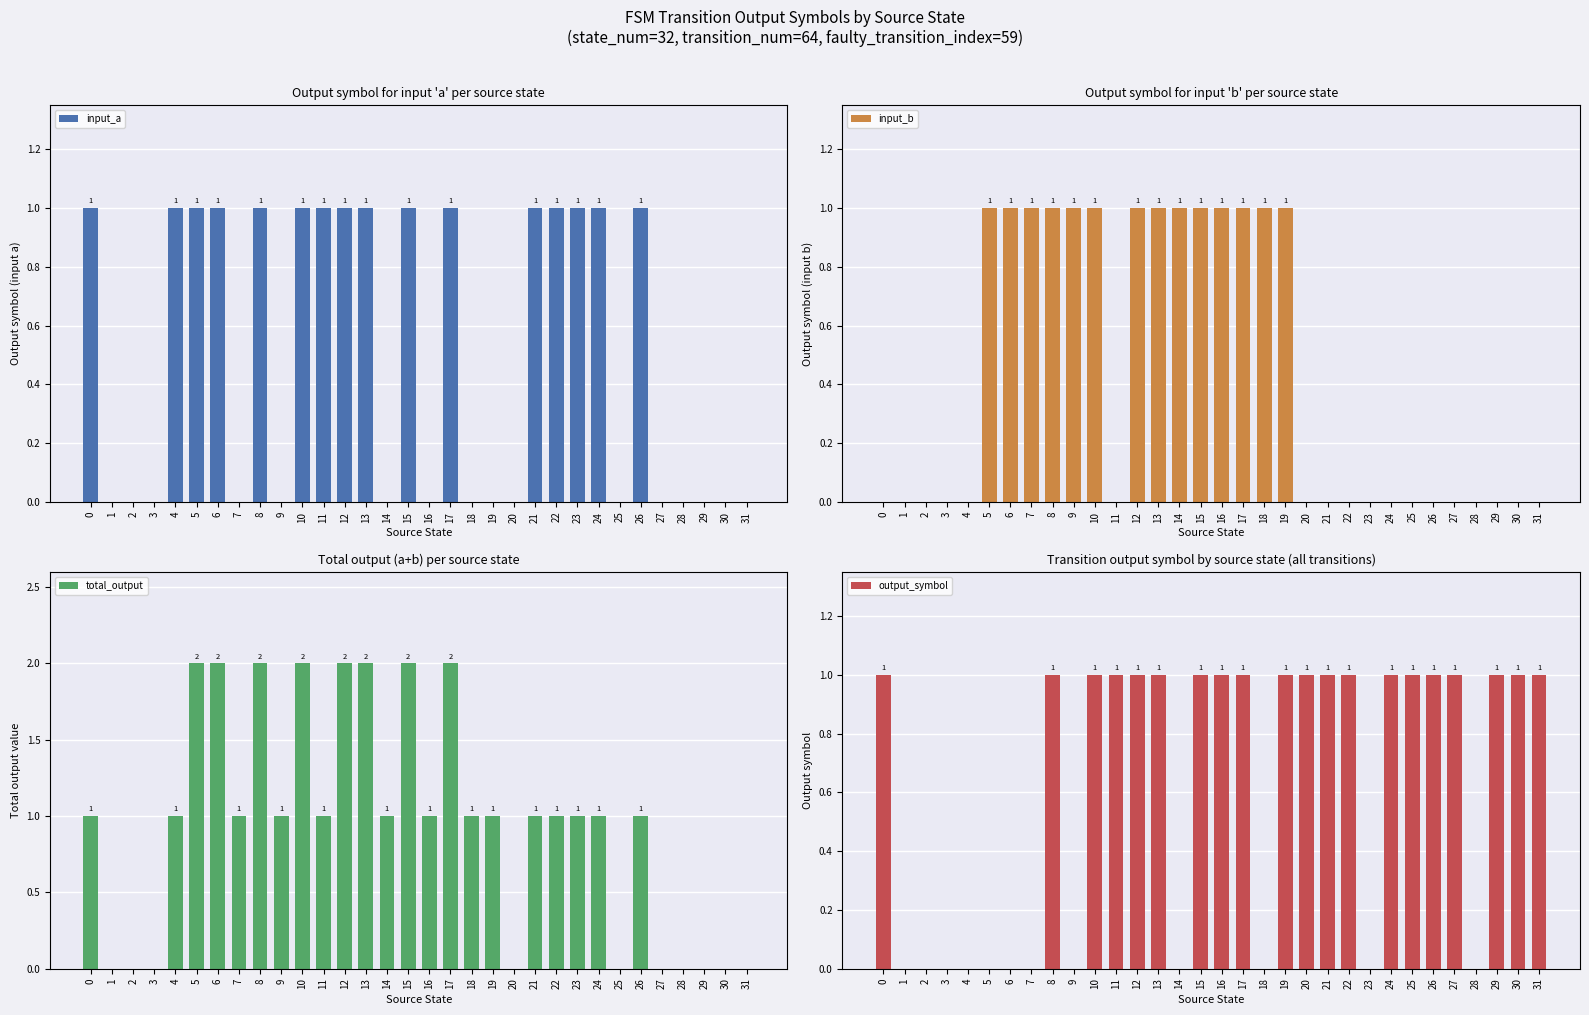

What is the difference between the second highest and second lowest values in the total_output series?

2